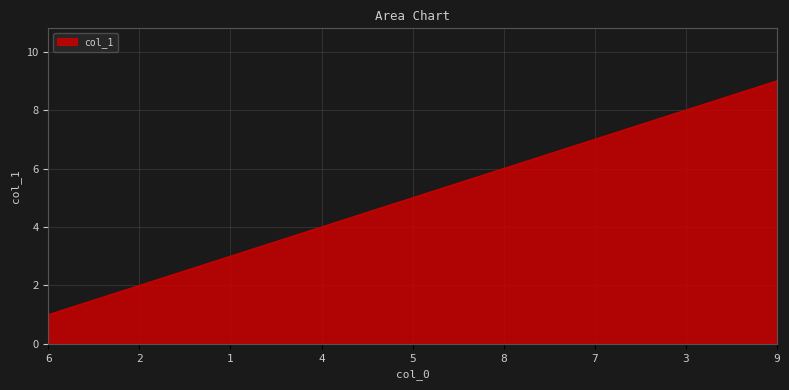

List the labels in order of value, smallest first.

6, 2, 1, 4, 5, 8, 7, 3, 9